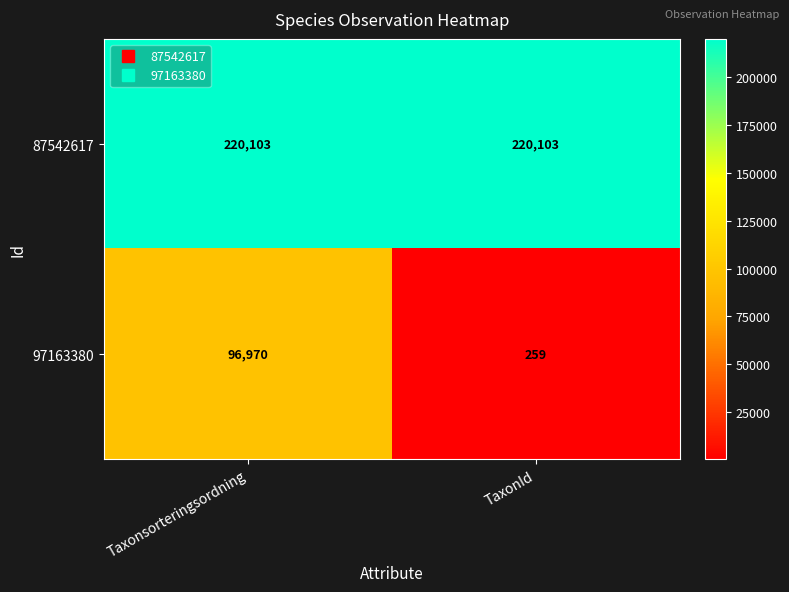

List the series in order of their peak value, highest first.

87542617, 97163380